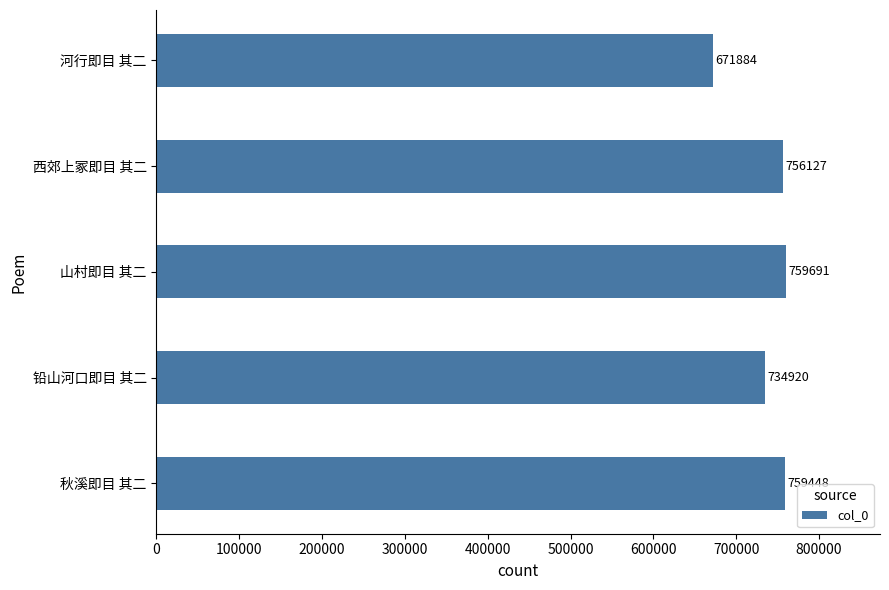

Is it true that the value at 西郊上冢即目 其二 is 200678?

False